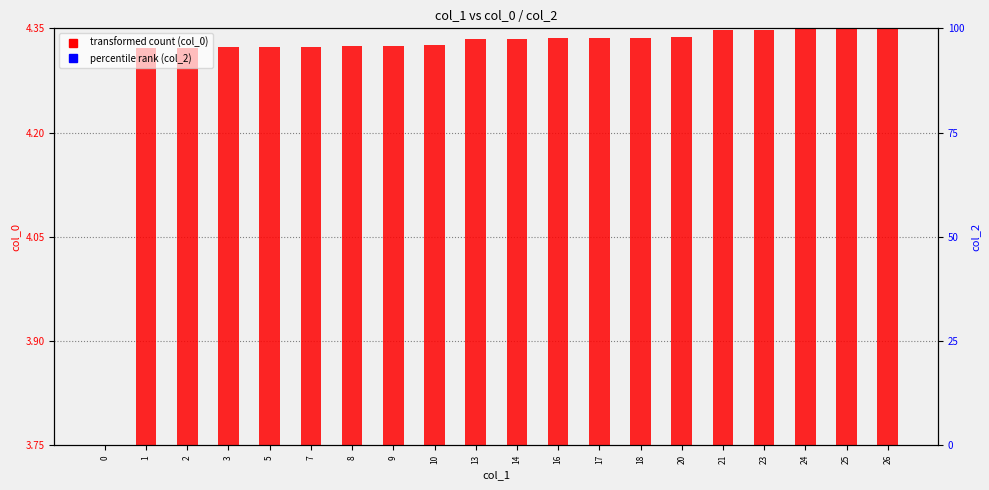

List the labels in order of percentile rank (col_2) value, smallest first.

0, 1, 2, 3, 5, 7, 8, 9, 10, 13, 14, 16, 17, 18, 20, 21, 23, 24, 25, 26